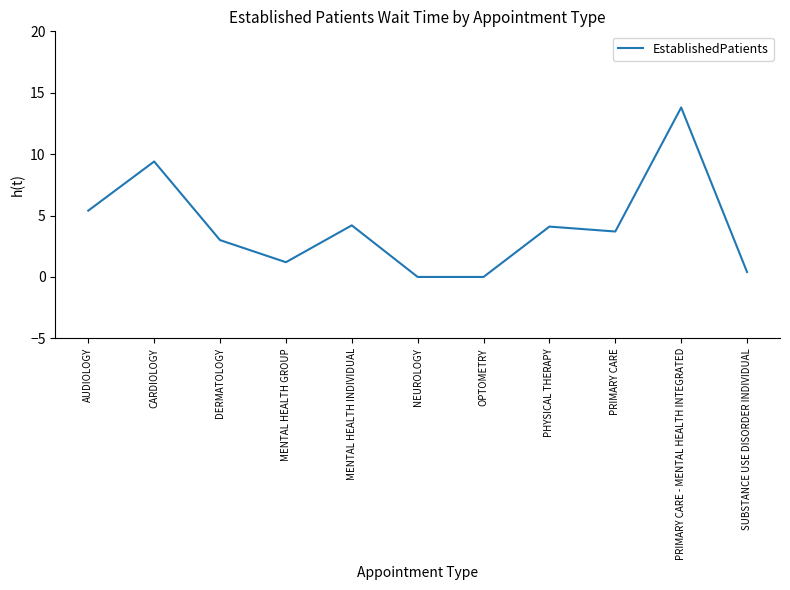

Which label corresponds to the largest value in the chart?

PRIMARY CARE - MENTAL HEALTH INTEGRATED